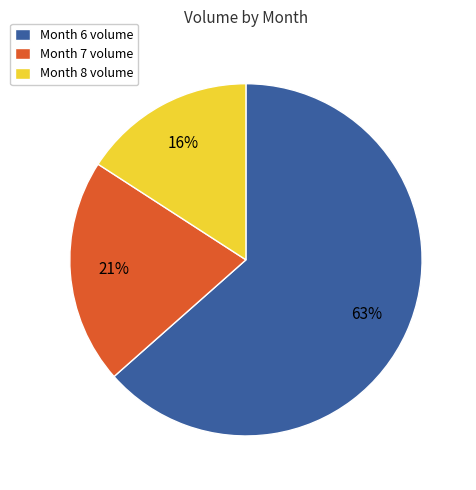

What is the ratio of the value at Month 7 volume to the value at Month 8 volume?

1.3